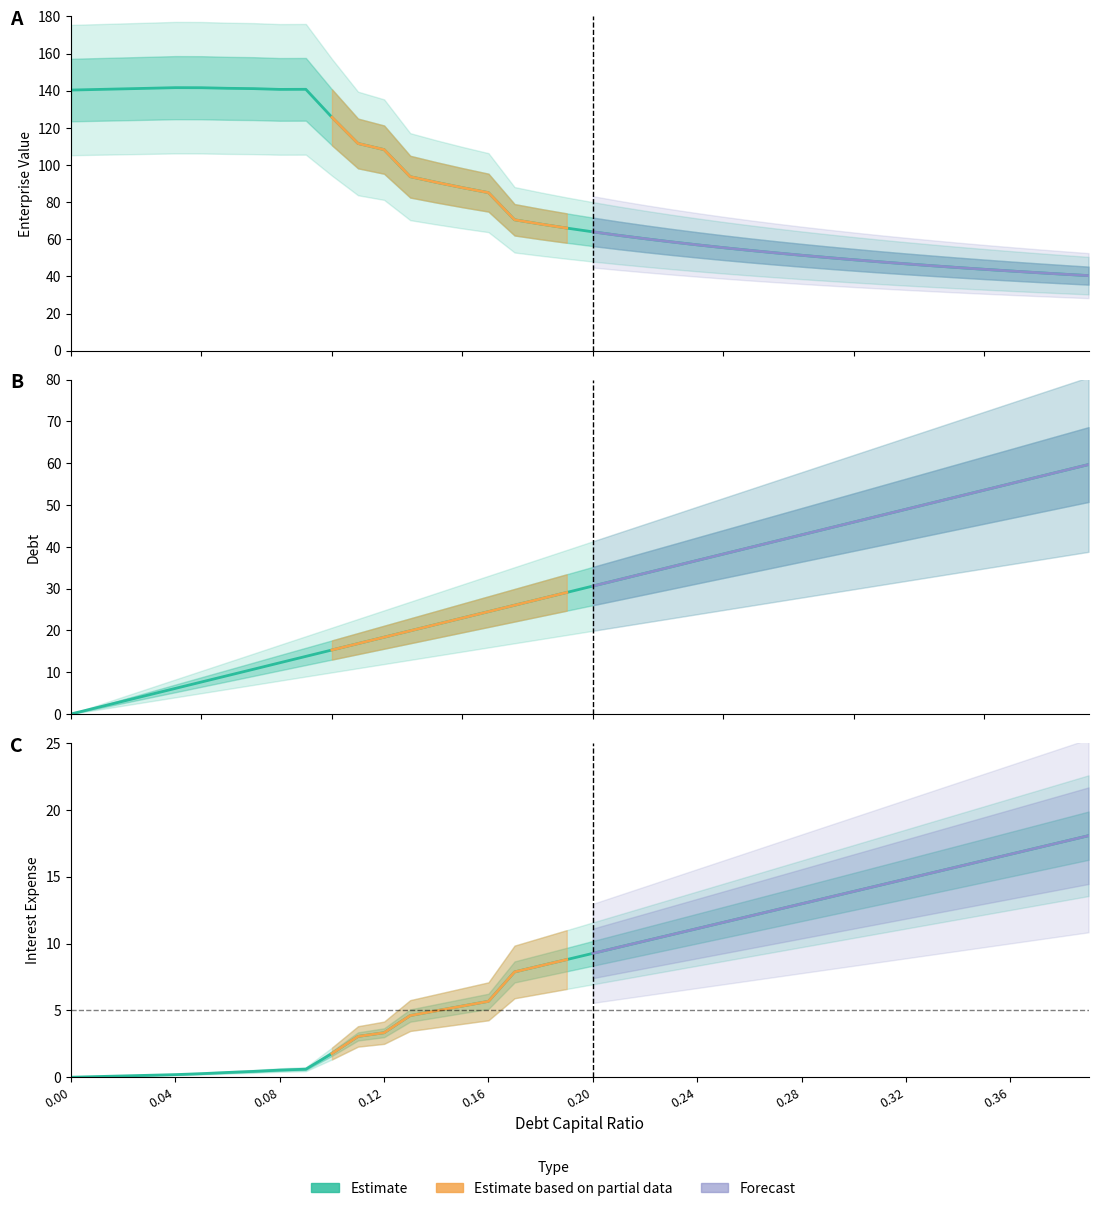

What is the difference between the second highest and minimum values in the debt series?

58.2